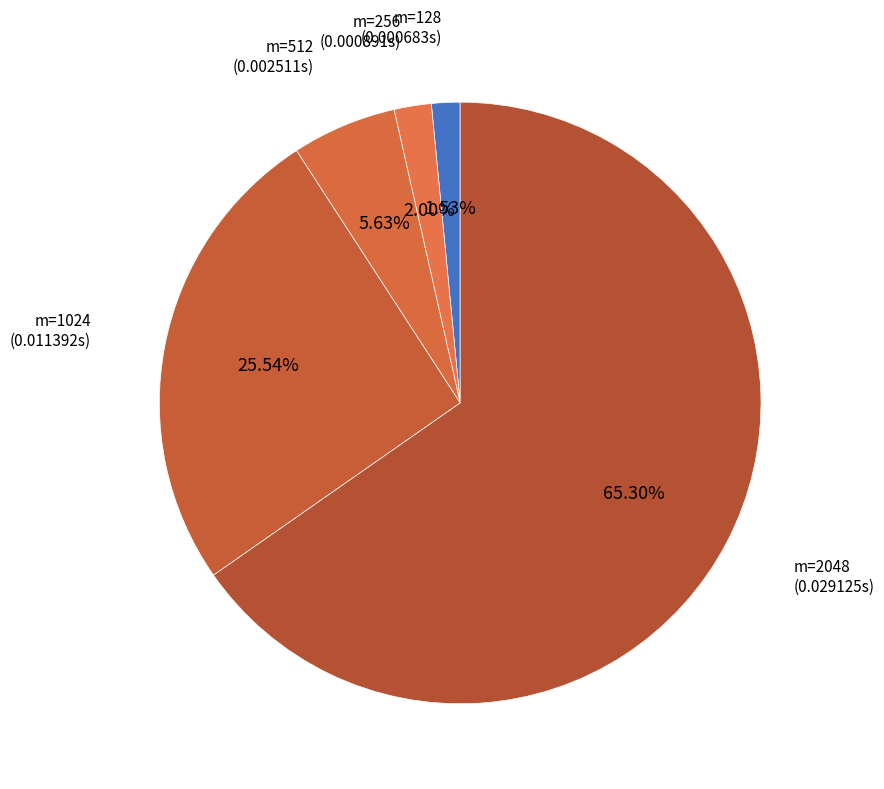

Which category has the smallest portion of the pie?

128